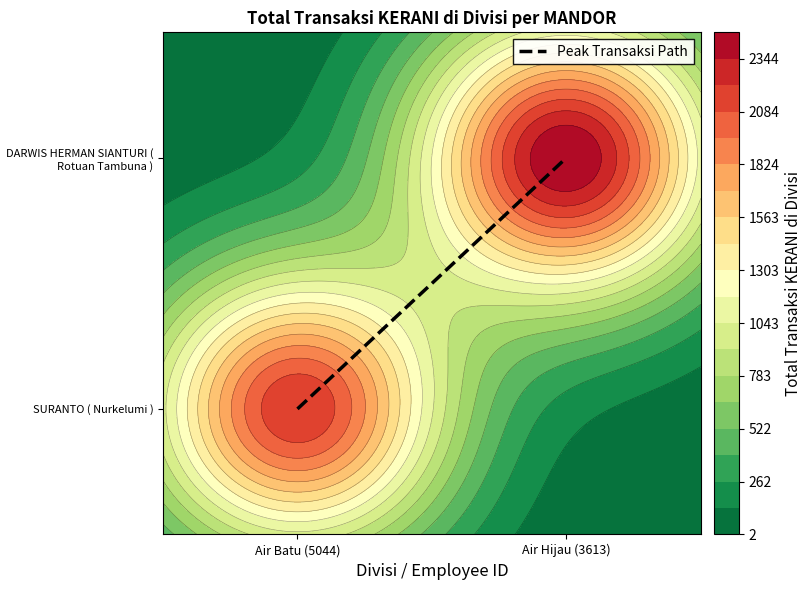

What is the change in value from Air Batu (5044) to Air Hijau (3613)?

+1